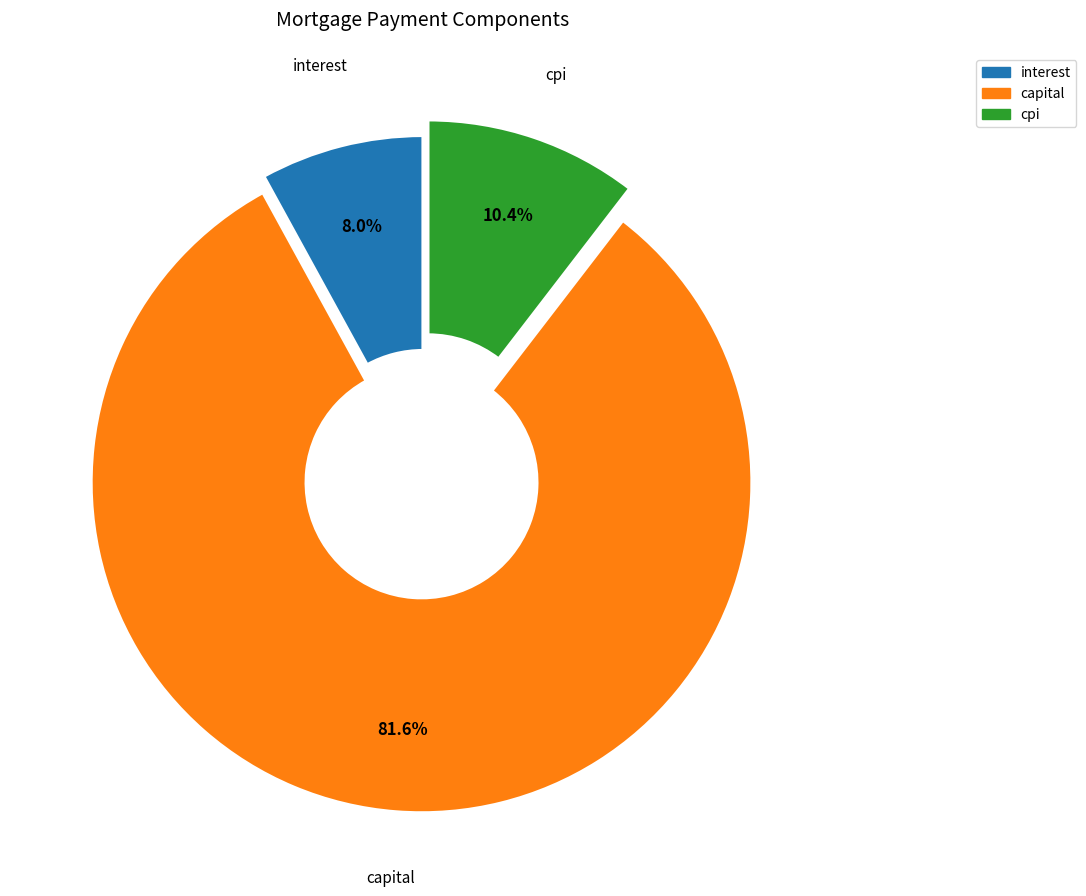

Rank the categories by value from lowest to highest.

interest, cpi, capital